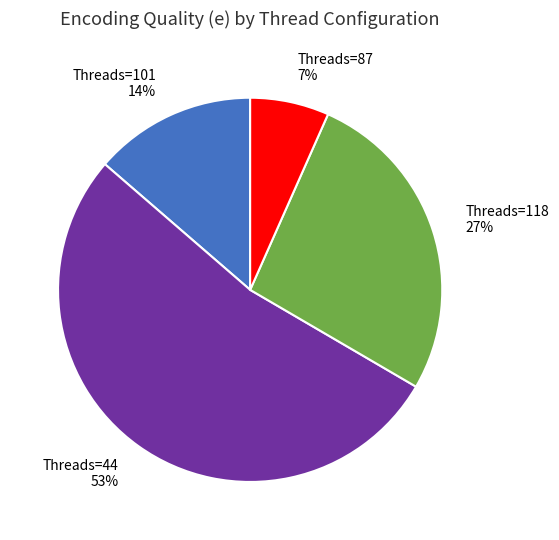

The Threads=87 7% slice represents 21% of the pie. True or false?

False